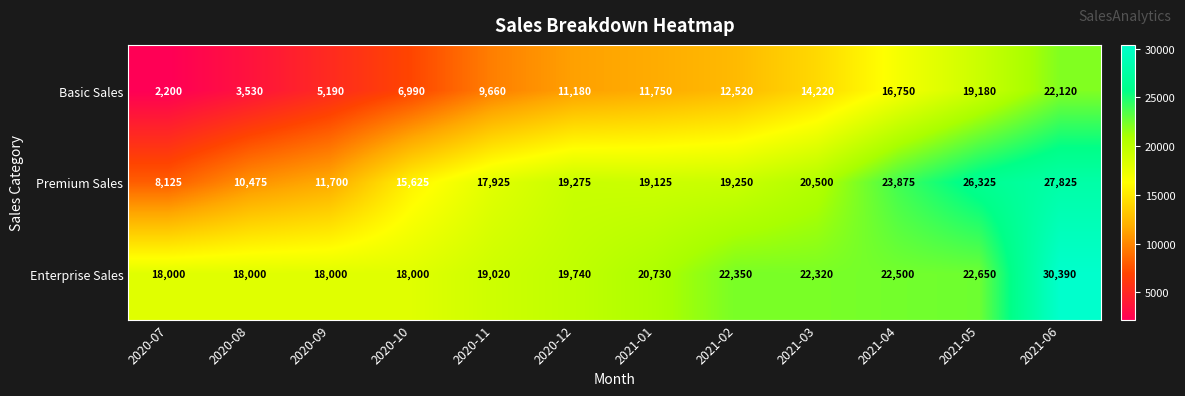

At how many categories does at least one series exceed 17072?

12